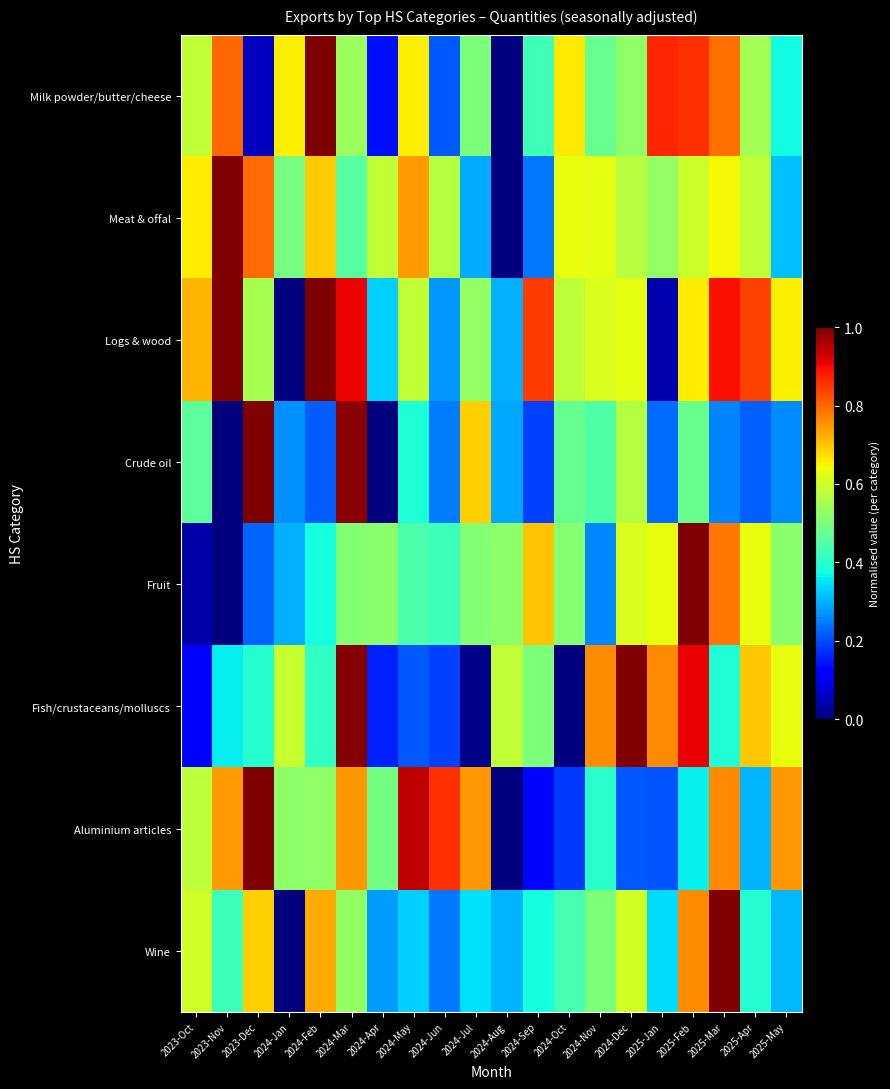

Reading left to right, what are all the values shown in this chart?

Milk powder/butter/cheese: 2023-Oct=0.6	2023-Nov=0.8	2023-Dec=0.1	2024-Jan=0.7	2024-Feb=1.0	2024-Mar=0.5	2024-Apr=0.1	2024-May=0.7	2024-Jun=0.2	2024-Jul=0.5	2024-Aug=0.0	2024-Sep=0.4	2024-Oct=0.7	2024-Nov=0.5	2024-Dec=0.5	2025-Jan=0.9	2025-Feb=0.9	2025-Mar=0.8	2025-Apr=0.5	2025-May=0.4
Meat & offal: 2023-Oct=0.7	2023-Nov=1.0	2023-Dec=0.8	2024-Jan=0.5	2024-Feb=0.7	2024-Mar=0.5	2024-Apr=0.6	2024-May=0.7	2024-Jun=0.6	2024-Jul=0.3	2024-Aug=0.0	2024-Sep=0.2	2024-Oct=0.6	2024-Nov=0.6	2024-Dec=0.6	2025-Jan=0.5	2025-Feb=0.6	2025-Mar=0.6	2025-Apr=0.6	2025-May=0.3
Logs & wood: 2023-Oct=0.7	2023-Nov=1.0	2023-Dec=0.6	2024-Jan=0.0	2024-Feb=1.0	2024-Mar=0.9	2024-Apr=0.3	2024-May=0.6	2024-Jun=0.3	2024-Jul=0.5	2024-Aug=0.3	2024-Sep=0.8	2024-Oct=0.6	2024-Nov=0.6	2024-Dec=0.6	2025-Jan=0.0	2025-Feb=0.7	2025-Mar=0.9	2025-Apr=0.8	2025-May=0.7
Crude oil: 2023-Oct=0.5	2023-Nov=0.0	2023-Dec=1.0	2024-Jan=0.3	2024-Feb=0.2	2024-Mar=1.0	2024-Apr=0.0	2024-May=0.4	2024-Jun=0.2	2024-Jul=0.7	2024-Aug=0.3	2024-Sep=0.2	2024-Oct=0.5	2024-Nov=0.4	2024-Dec=0.6	2025-Jan=0.2	2025-Feb=0.5	2025-Mar=0.3	2025-Apr=0.2	2025-May=0.3
Fruit: 2023-Oct=0.0	2023-Nov=0.0	2023-Dec=0.2	2024-Jan=0.3	2024-Feb=0.4	2024-Mar=0.5	2024-Apr=0.5	2024-May=0.4	2024-Jun=0.4	2024-Jul=0.5	2024-Aug=0.5	2024-Sep=0.7	2024-Oct=0.5	2024-Nov=0.3	2024-Dec=0.6	2025-Jan=0.6	2025-Feb=1.0	2025-Mar=0.8	2025-Apr=0.6	2025-May=0.5
Fish/crustaceans/molluscs: 2023-Oct=0.1	2023-Nov=0.4	2023-Dec=0.4	2024-Jan=0.6	2024-Feb=0.4	2024-Mar=1.0	2024-Apr=0.2	2024-May=0.2	2024-Jun=0.2	2024-Jul=0.0	2024-Aug=0.6	2024-Sep=0.5	2024-Oct=0.0	2024-Nov=0.8	2024-Dec=1.0	2025-Jan=0.8	2025-Feb=0.9	2025-Mar=0.4	2025-Apr=0.7	2025-May=0.6
Aluminium articles: 2023-Oct=0.6	2023-Nov=0.7	2023-Dec=1.0	2024-Jan=0.5	2024-Feb=0.5	2024-Mar=0.7	2024-Apr=0.5	2024-May=0.9	2024-Jun=0.9	2024-Jul=0.7	2024-Aug=0.0	2024-Sep=0.1	2024-Oct=0.2	2024-Nov=0.4	2024-Dec=0.2	2025-Jan=0.2	2025-Feb=0.4	2025-Mar=0.8	2025-Apr=0.3	2025-May=0.7
Wine: 2023-Oct=0.6	2023-Nov=0.4	2023-Dec=0.7	2024-Jan=0.0	2024-Feb=0.7	2024-Mar=0.5	2024-Apr=0.3	2024-May=0.3	2024-Jun=0.2	2024-Jul=0.3	2024-Aug=0.3	2024-Sep=0.4	2024-Oct=0.4	2024-Nov=0.5	2024-Dec=0.6	2025-Jan=0.3	2025-Feb=0.8	2025-Mar=1.0	2025-Apr=0.4	2025-May=0.3